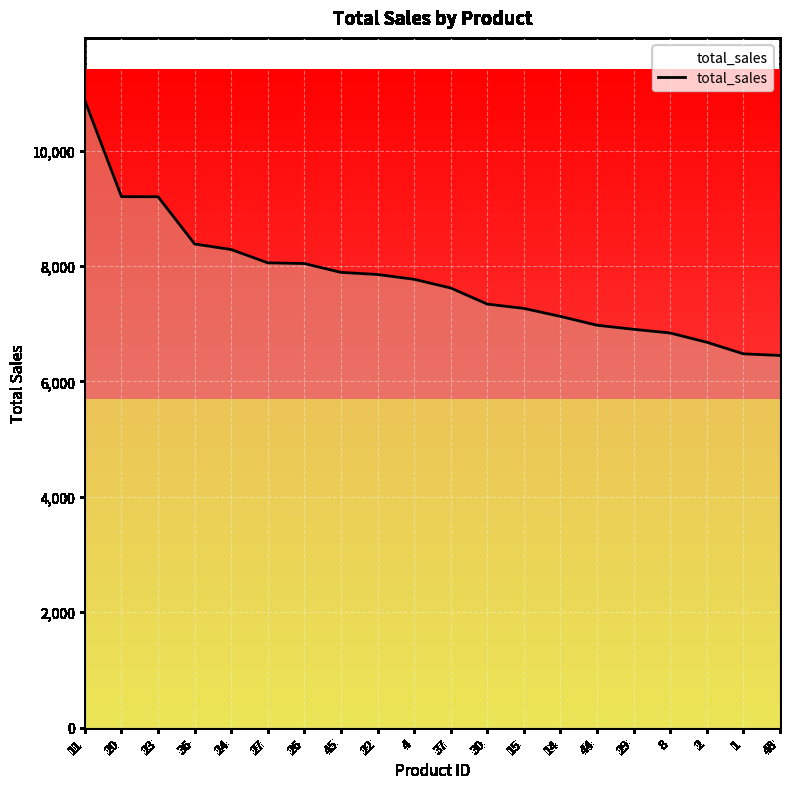

What is the smallest value displayed?

6449.3